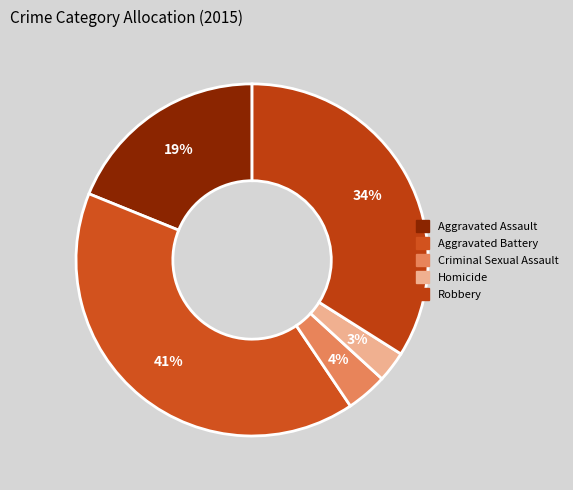

What is the largest slice in the pie chart?

Aggravated Battery